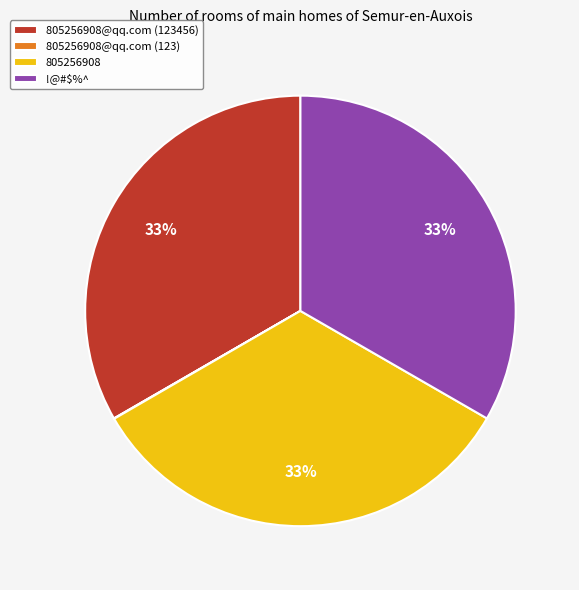

To the nearest percent, what portion does 805256908@qq.com (123456) represent?

33%